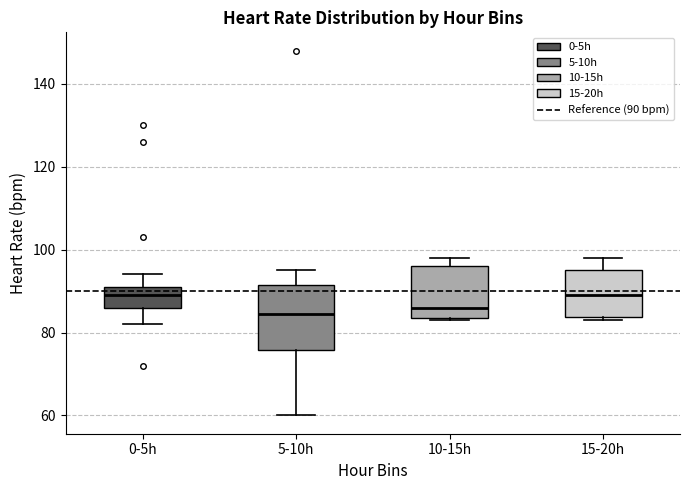

Reading left to right, transcribe this box plot: for each box, give where its median line is, the range the box spans, and where its two whiskers end, as read against the y-axis. The values are not printed on the chart, so give them approximately, as read against the axis.

0-5h: median 90, box 86 to 92, whiskers 82 to 94
5-10h: median 84, box 76 to 92, whiskers 60 to 96
10-15h: median 86, box 84 to 96, whiskers 84 to 98
15-20h: median 90, box 84 to 96, whiskers 84 (just below the box's lower edge) to 98